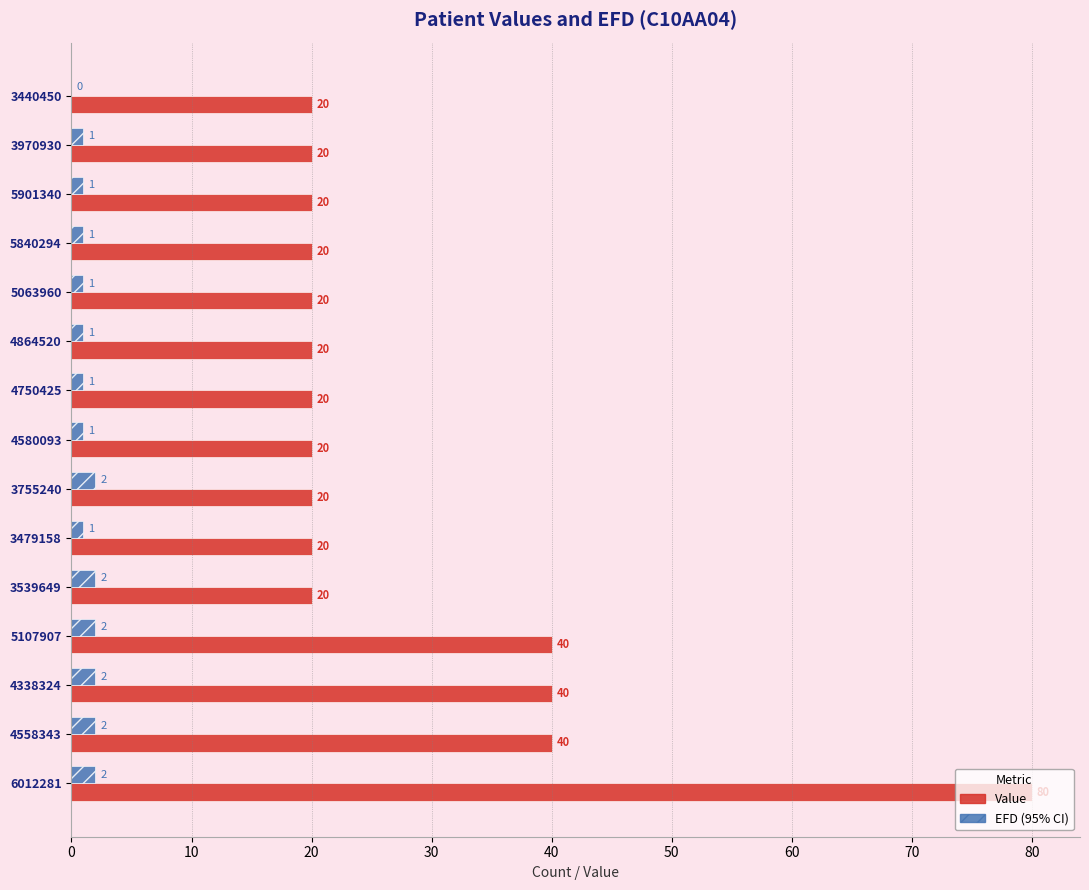

At which category is the sum across all series the highest?

6012281